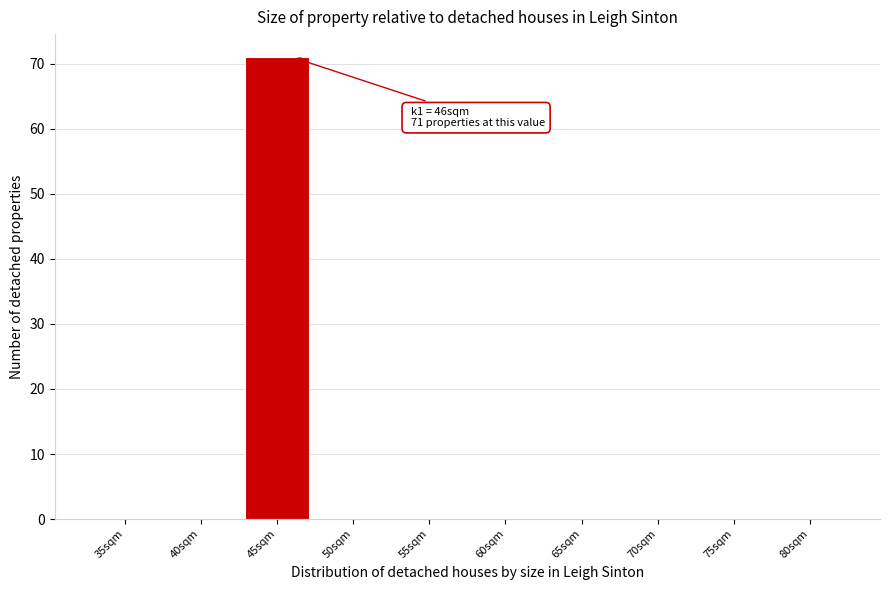

What is the sum of all values?

71